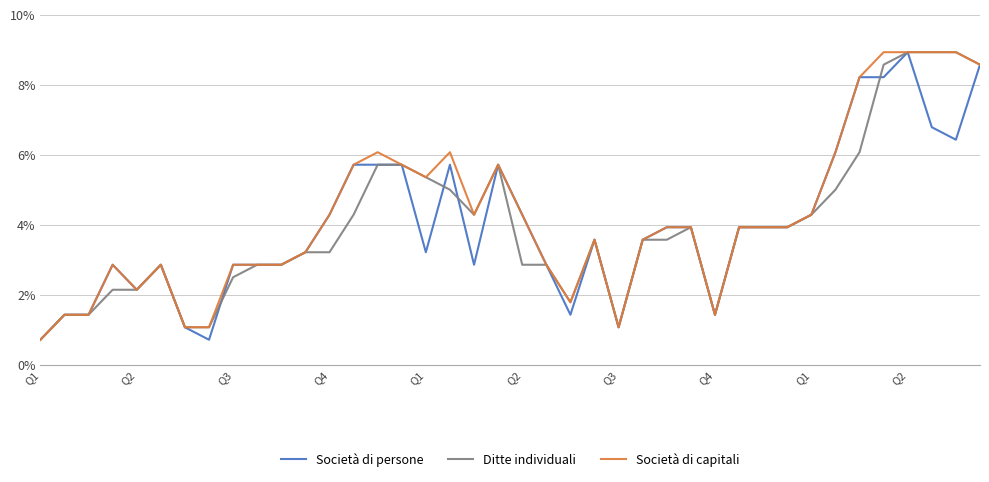

Is this an area chart (filled region under the line)?

No